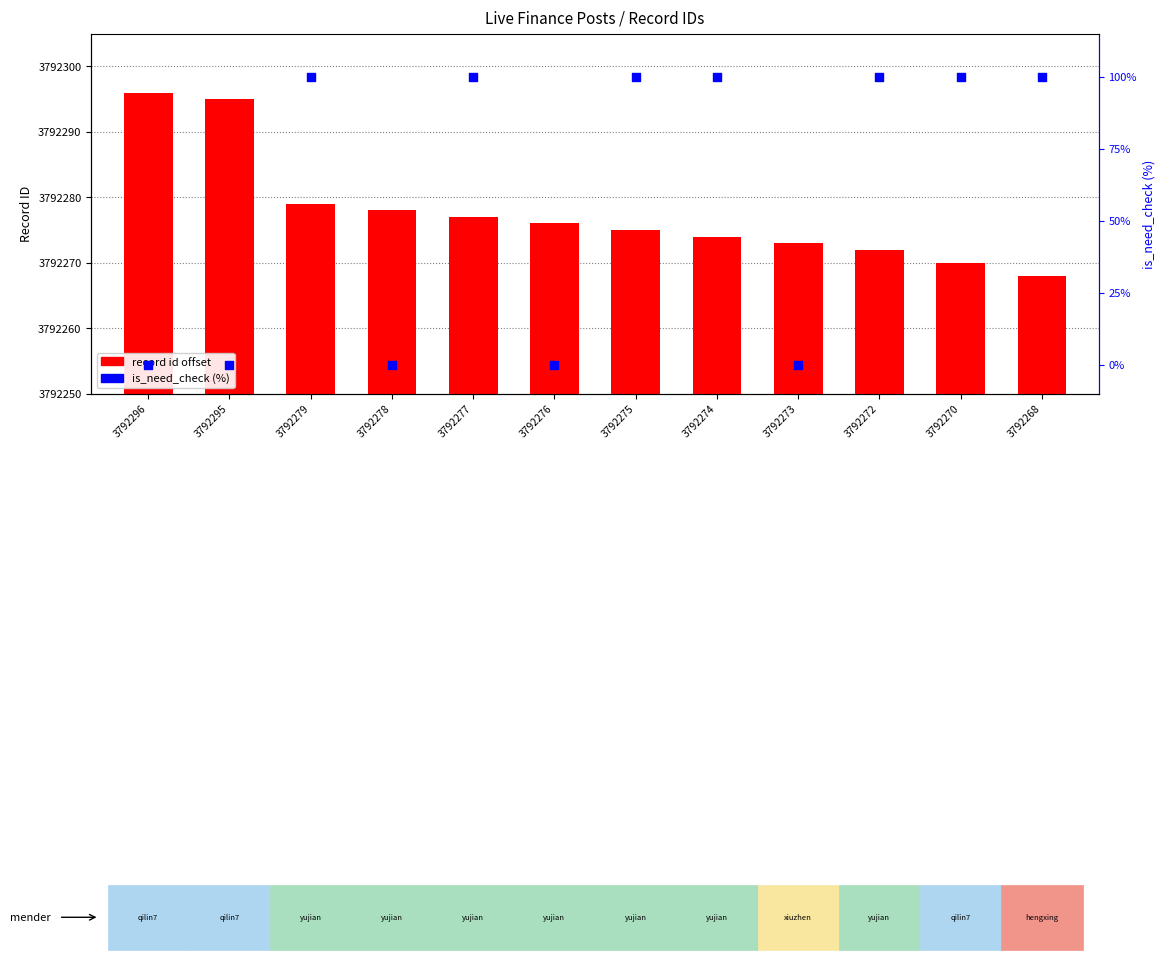

At how many categories does at least one series exceed 33?

12